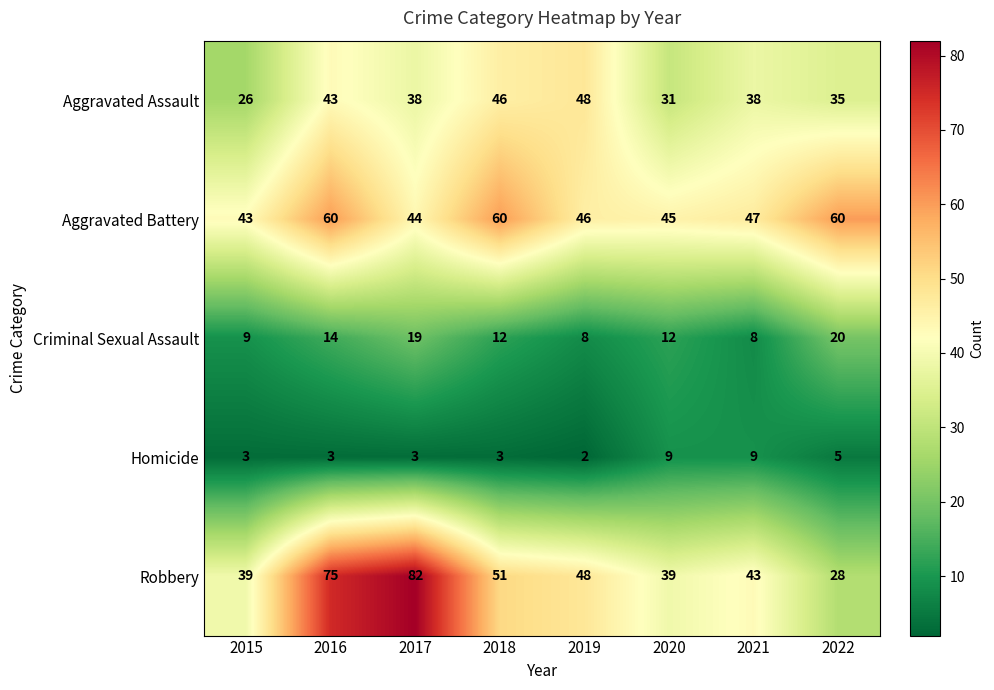

What is the total value across all series at 2016?

195